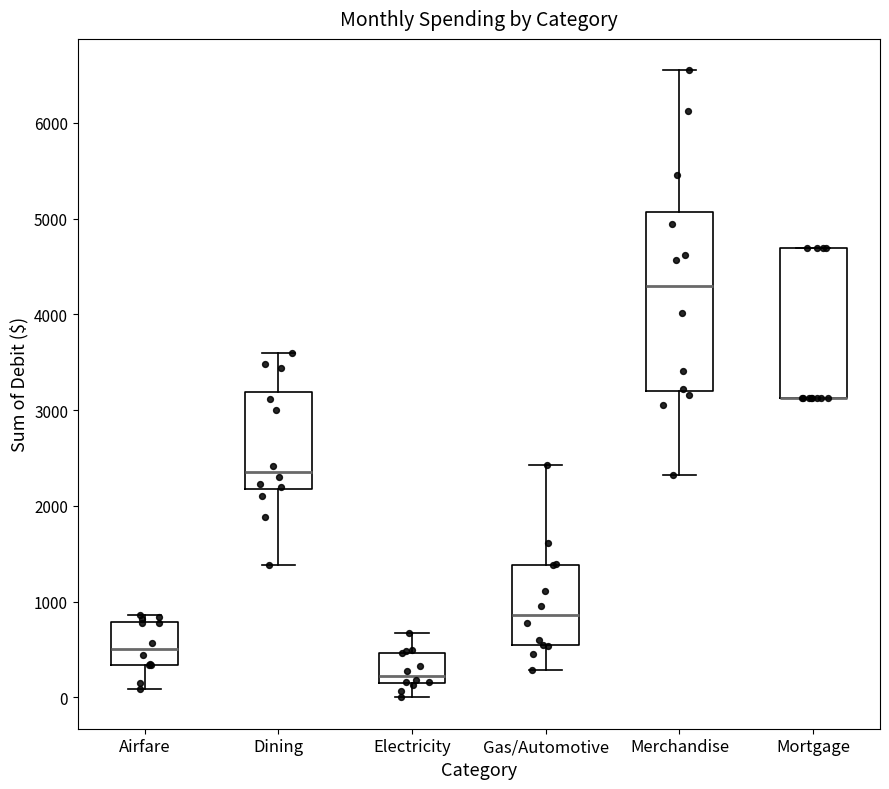

Reading left to right, transcribe this box plot: for each box, give where its median line is, the range the box spans, and where its two whiskers end, as read against the y-axis. The values are not printed on the chart, so give them approximately, as read against the axis.

Airfare: median 500, box 300 to 800, whiskers 100 to 900
Dining: median 2400, box 2200 to 3200, whiskers 1400 to 3600
Electricity: median 200 (just above the box's lower edge), box 200 to 500, whiskers 0 to 700
Gas/Automotive: median 900, box 500 to 1400, whiskers 300 to 2400
Merchandise: median 4300, box 3200 to 5100, whiskers 2300 to 6500
Mortgage: median 3100 (drawn on the box's lower edge), box 3100 to 4700, whiskers 3100 to 4700